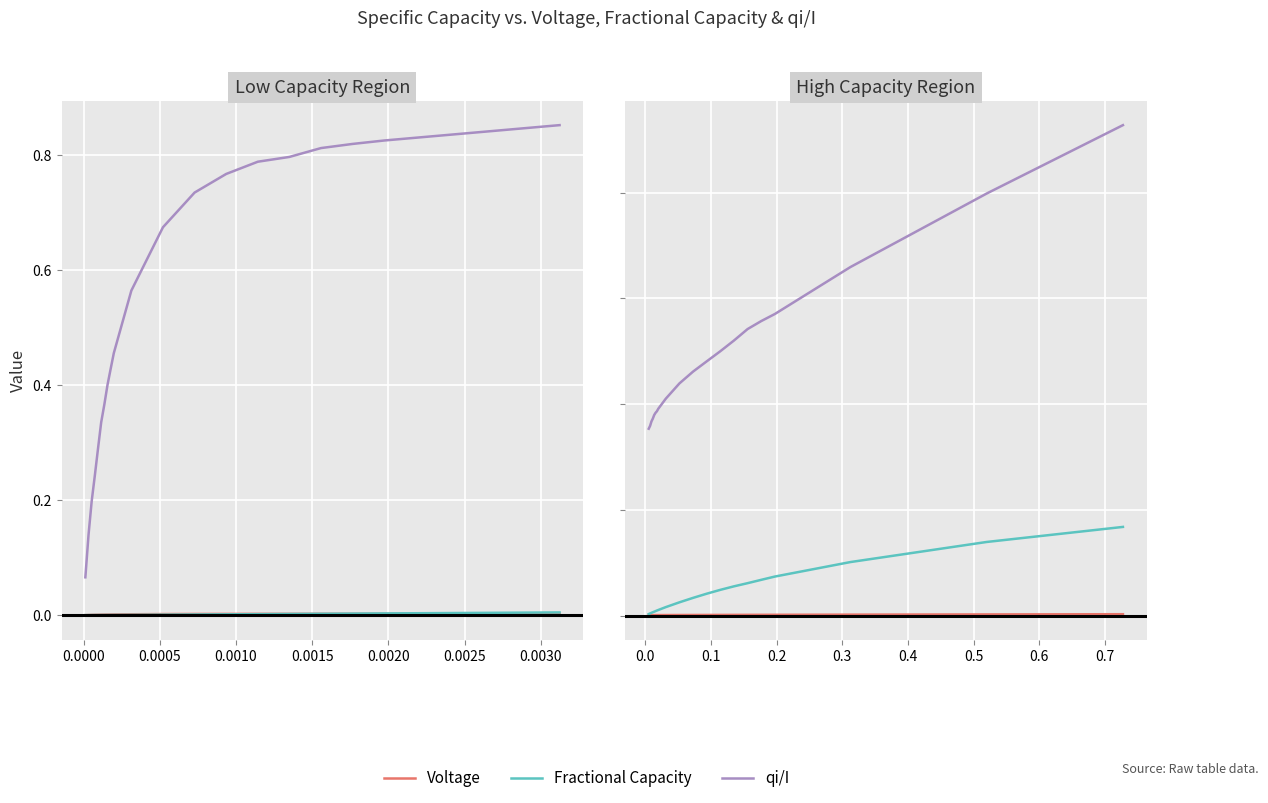

How many series are shown in this chart?

3